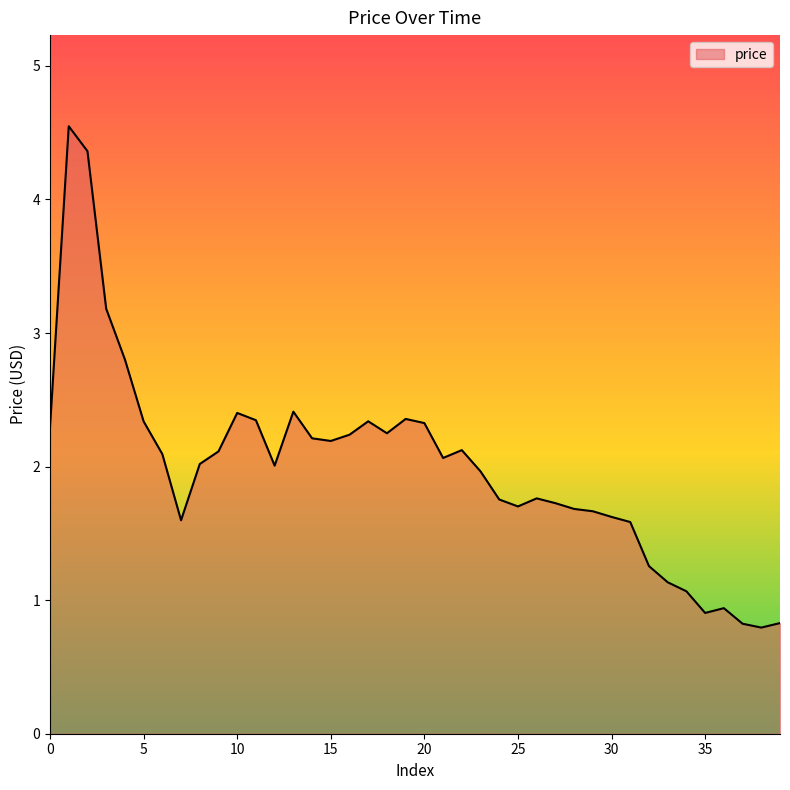

What is the greatest value displayed?

4.5